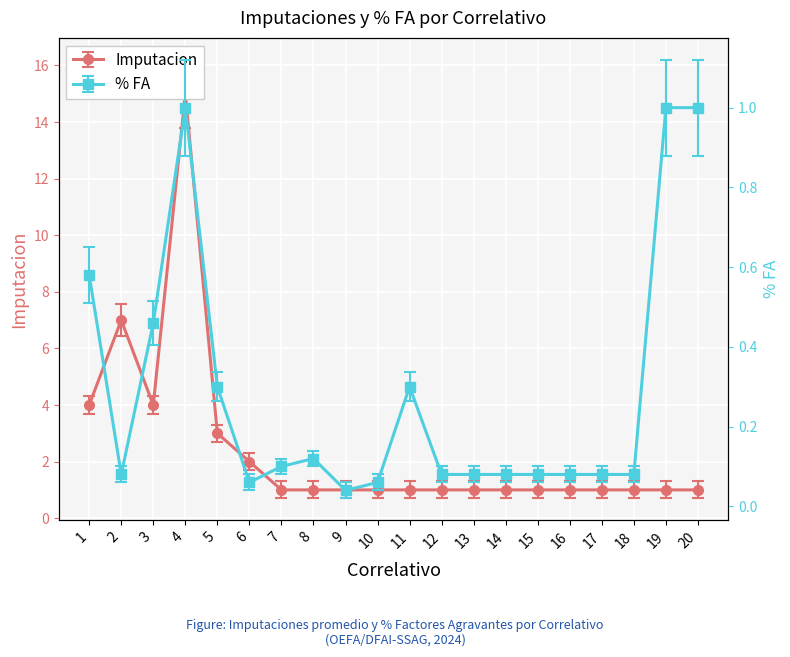

What is the approximate value of % FA at 15?

0.1